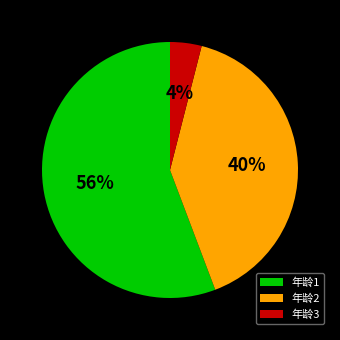

The 年龄2 slice represents 54% of the pie. True or false?

False